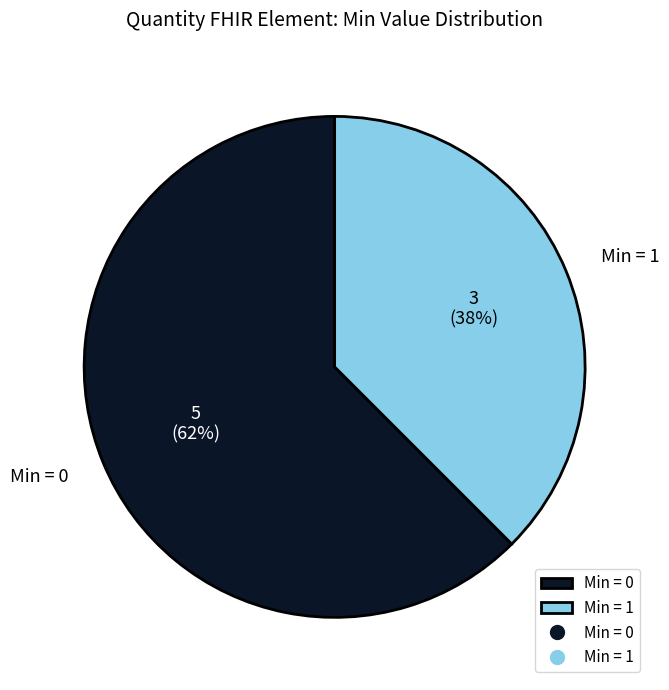

Count the number of slices in the pie.

2